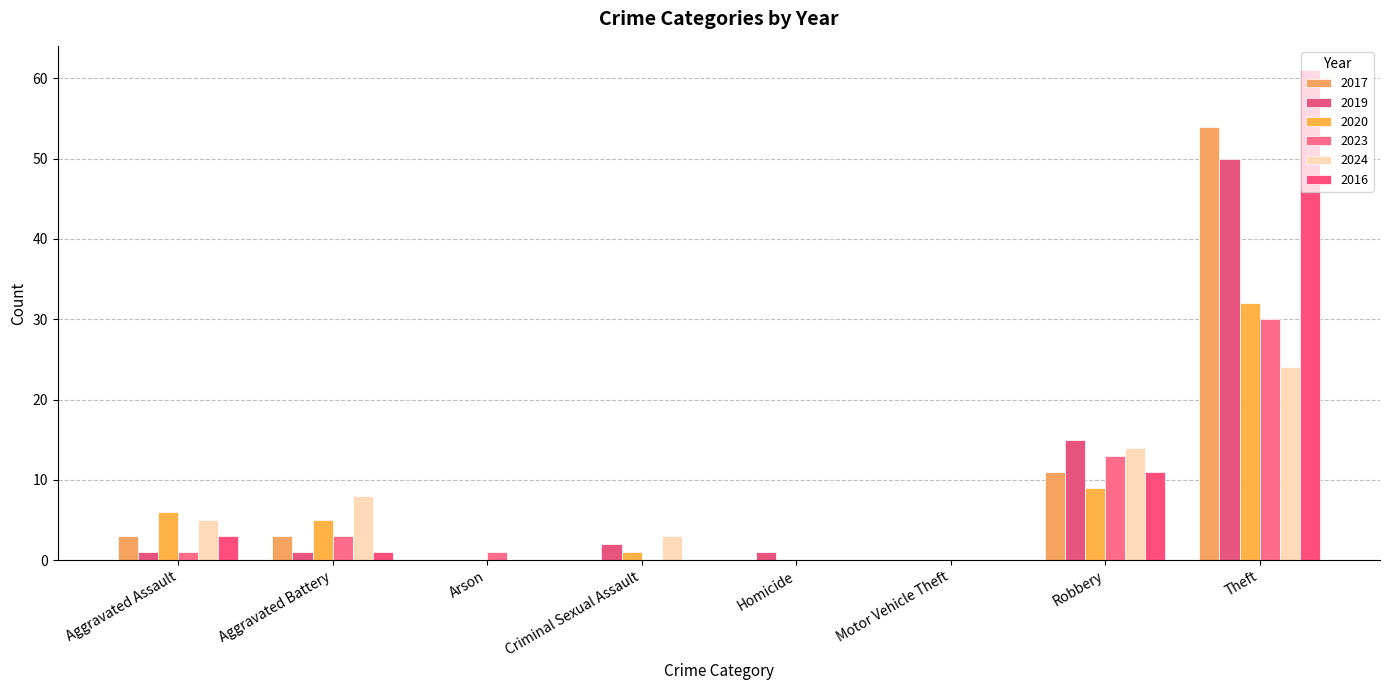

What is the difference between the 2023 values at Robbery and Aggravated Assault?

12